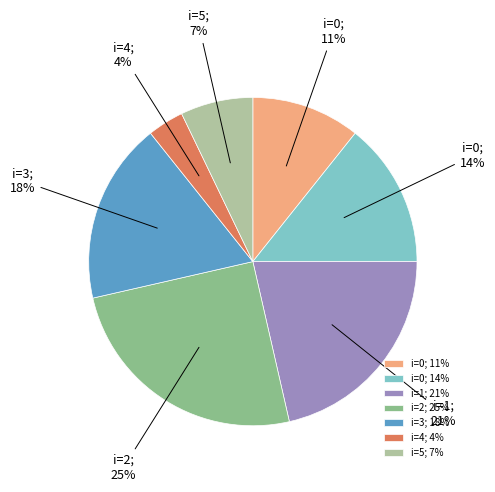

To the nearest percent, what percentage of the pie is i=5; 7%?

7%